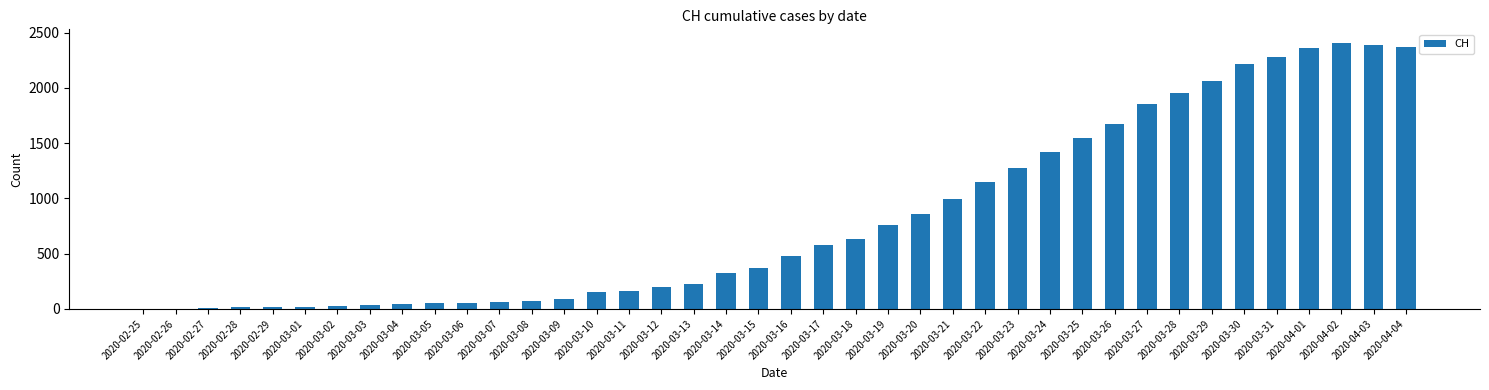

True or false: the data shows 2501 at 2020-03-25.

False